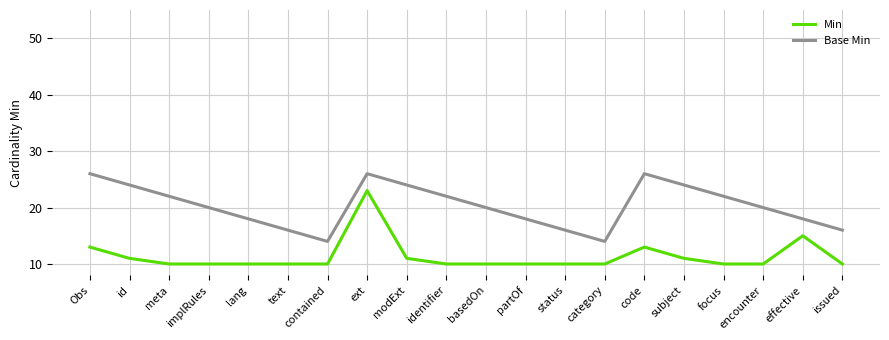

True or false: Base Min and Min cross at least once.

False